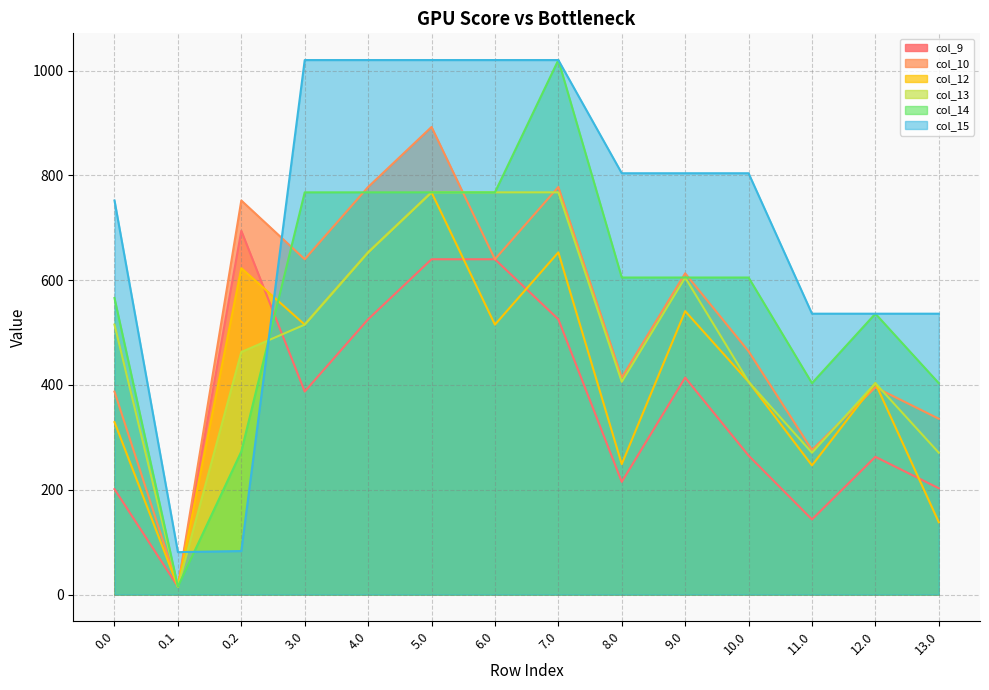

Is the value of col_14 at 12.0 greater than the value of col_9 at 4.0?

Yes